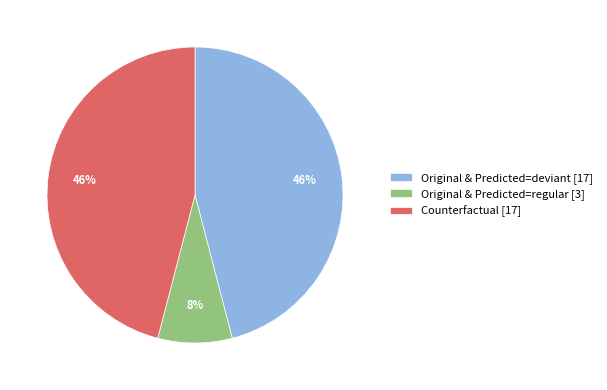

True or false: Original & Predicted=regular [3] accounts for 8% of the total.

True